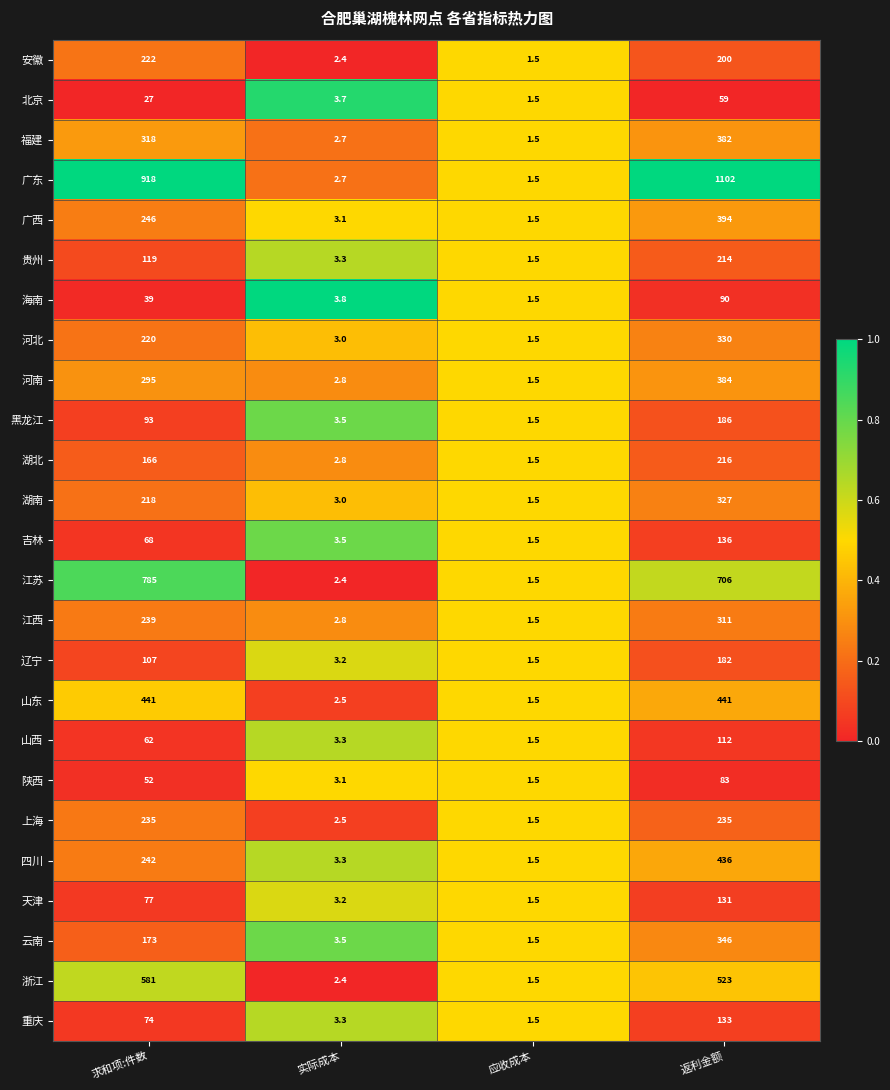

Where is 北京 nearest to the value 30?

求和项:件数